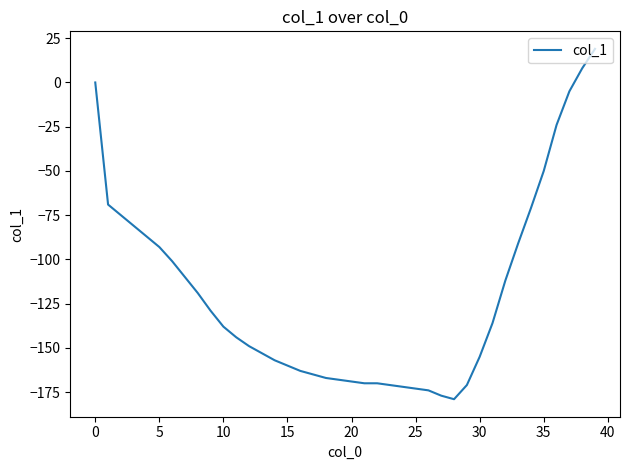

What is the smallest value displayed?

-179